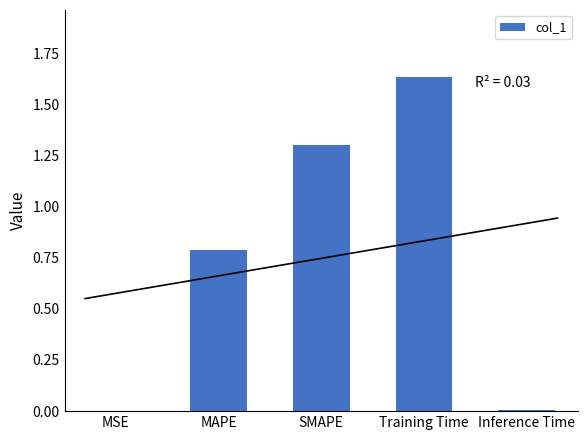

Read the value at SMAPE.

1.3